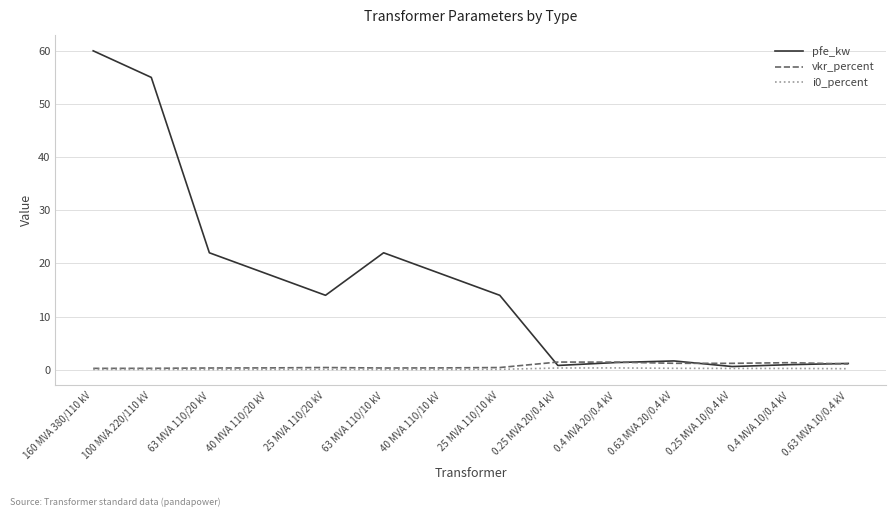

Between 160 MVA 380/110 kV and 63 MVA 110/10 kV, which series saw the biggest shift?

pfe_kw